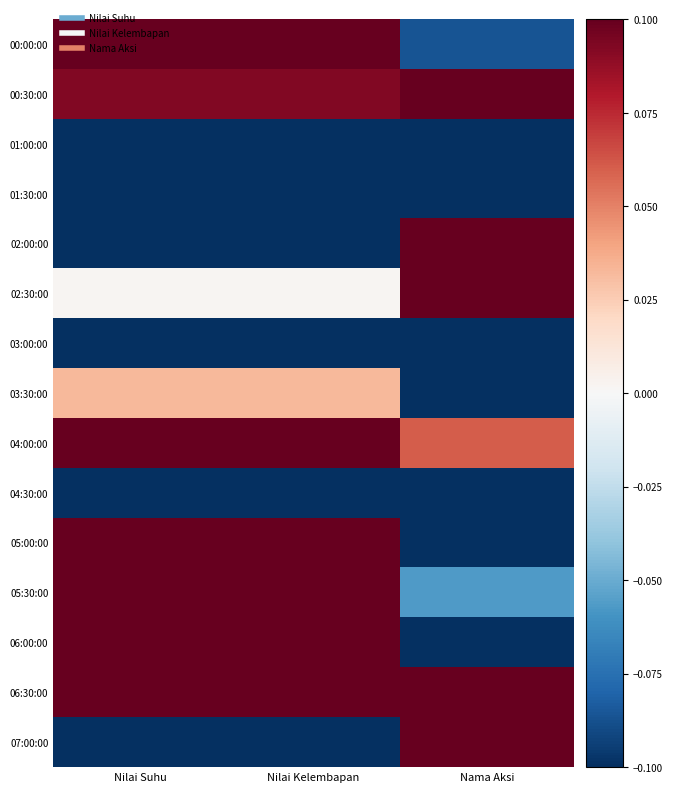

Reading left to right, transcribe all the data shown in this chart.

00:00:00: Nilai Suhu=0.2	Nilai Kelembapan=0.2	Nama Aksi=-0.1
00:30:00: Nilai Suhu=0.1	Nilai Kelembapan=0.1	Nama Aksi=0.3
01:00:00: Nilai Suhu=-0.1	Nilai Kelembapan=-0.1	Nama Aksi=-0.3
01:30:00: Nilai Suhu=-0.4	Nilai Kelembapan=-0.4	Nama Aksi=-0.3
02:00:00: Nilai Suhu=-0.4	Nilai Kelembapan=-0.4	Nama Aksi=0.5
02:30:00: Nilai Suhu=0.0	Nilai Kelembapan=0.0	Nama Aksi=0.5
03:00:00: Nilai Suhu=-0.4	Nilai Kelembapan=-0.4	Nama Aksi=-0.2
03:30:00: Nilai Suhu=0.0	Nilai Kelembapan=0.0	Nama Aksi=-0.2
04:00:00: Nilai Suhu=0.2	Nilai Kelembapan=0.2	Nama Aksi=0.1
04:30:00: Nilai Suhu=-0.2	Nilai Kelembapan=-0.2	Nama Aksi=-0.2
05:00:00: Nilai Suhu=0.6	Nilai Kelembapan=0.6	Nama Aksi=-0.4
05:30:00: Nilai Suhu=0.2	Nilai Kelembapan=0.2	Nama Aksi=-0.1
06:00:00: Nilai Suhu=0.5	Nilai Kelembapan=0.5	Nama Aksi=-0.4
06:30:00: Nilai Suhu=0.2	Nilai Kelembapan=0.2	Nama Aksi=0.3
07:00:00: Nilai Suhu=-0.4	Nilai Kelembapan=-0.4	Nama Aksi=0.6